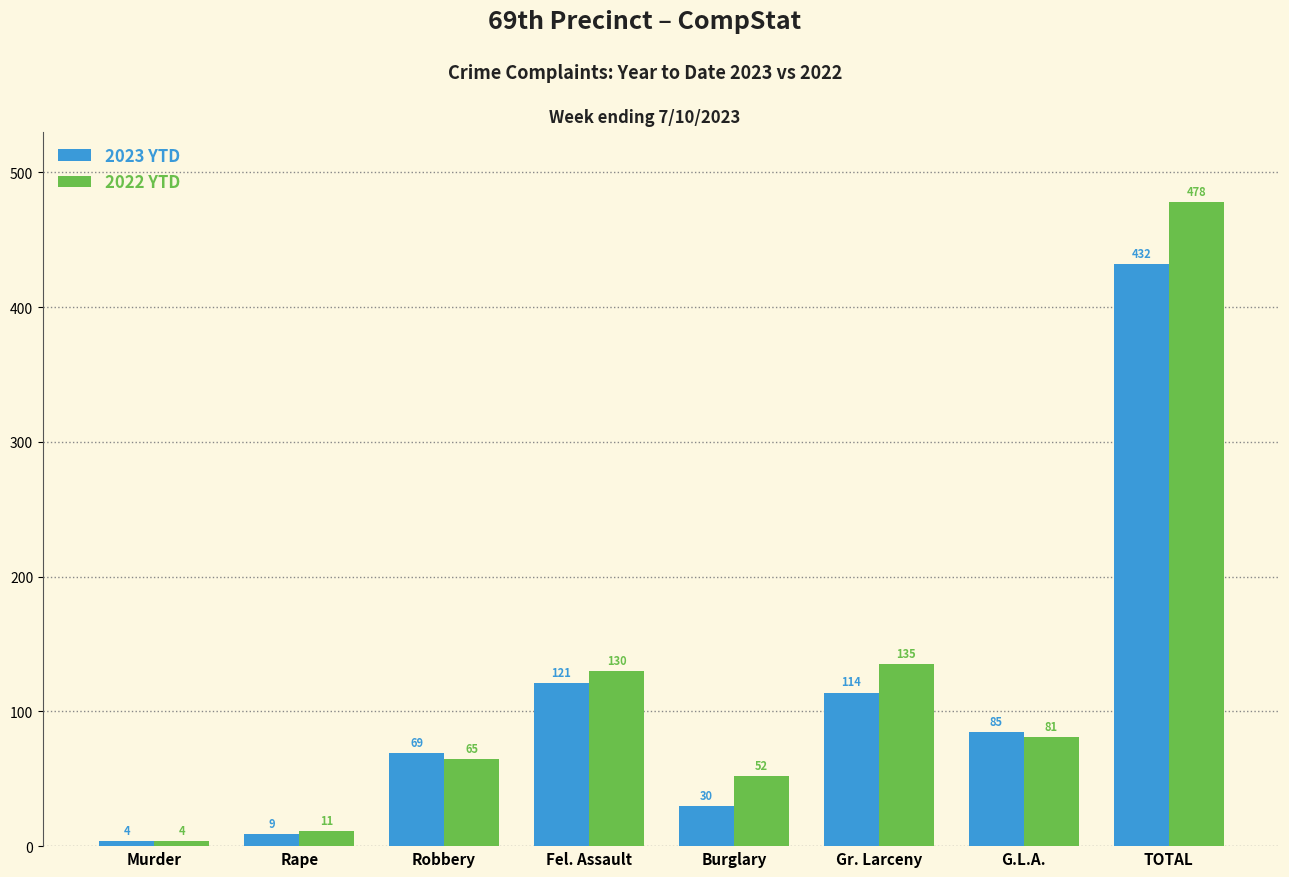

Reading right to left, list all the values displayed in this chart.

2023 YTD: TOTAL=432	G.L.A.=85	Gr. Larceny=114	Burglary=30	Fel. Assault=121	Robbery=69	Rape=9	Murder=4
2022 YTD: TOTAL=478	G.L.A.=81	Gr. Larceny=135	Burglary=52	Fel. Assault=130	Robbery=65	Rape=11	Murder=4